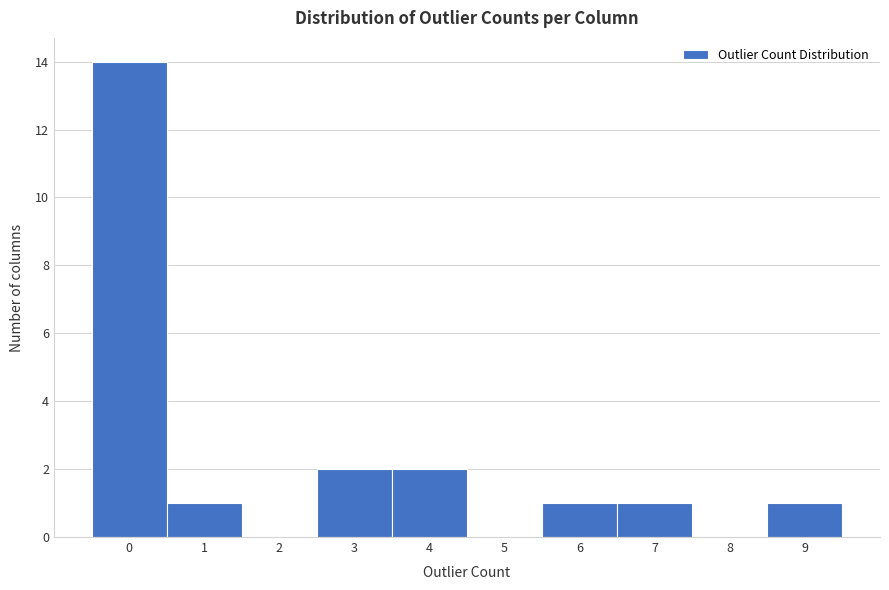

Reading left to right, list every bar in this chart as the range it spans on the x-axis followed by its height. The values are not printed on the chart, so give them approximately, as read against the axis.

-0.5 to 0.5: 14
0.5 to 1.5: 1
1.5 to 2.5: 0
2.5 to 3.5: 2
3.5 to 4.5: 2
4.5 to 5.5: 0
5.5 to 6.5: 1
6.5 to 7.5: 1
7.5 to 8.5: 0
8.5 to 9.5: 1